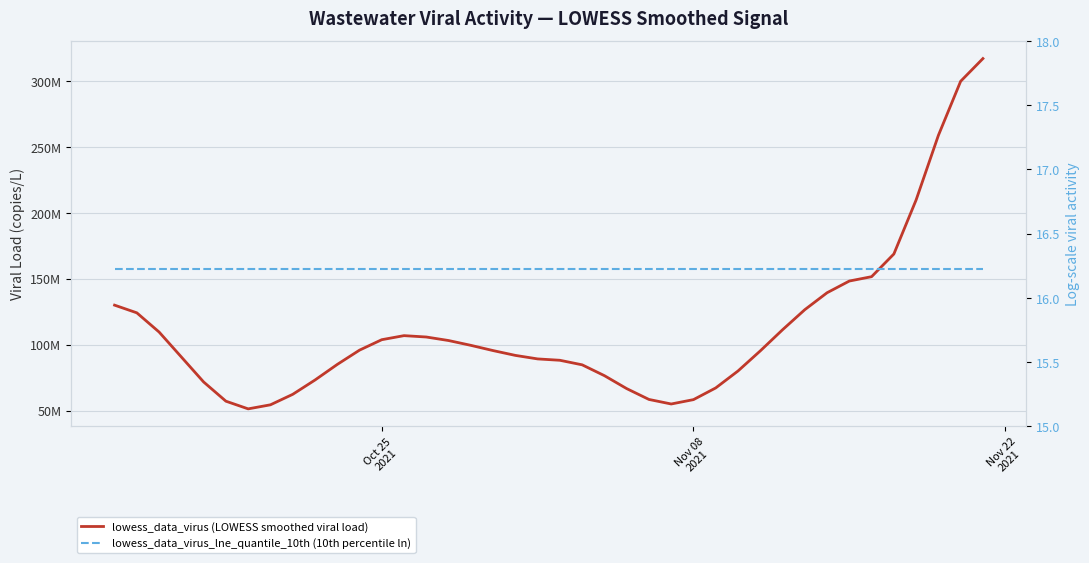

True or false: lowess_data_virus (LOWESS smoothed viral load) has a value of 165087923.5 at Oct 25 2021.

False